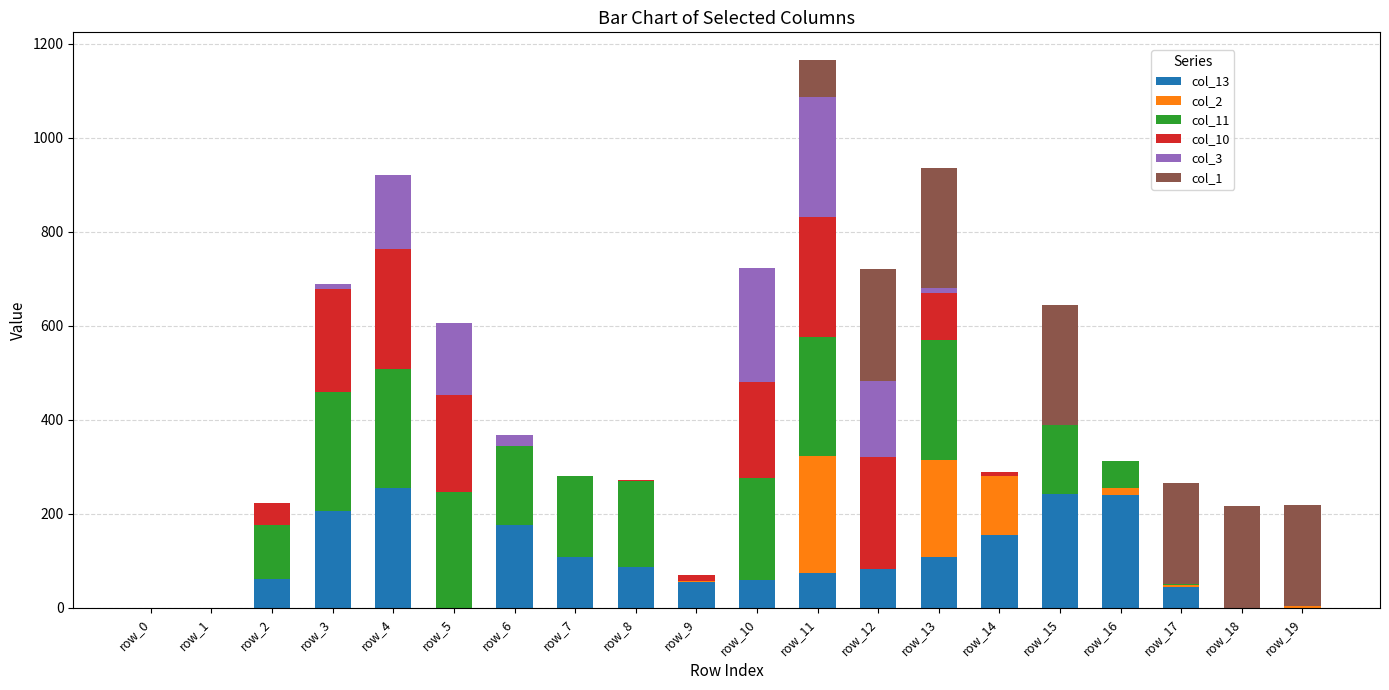

Count the number of categories in the chart.

20